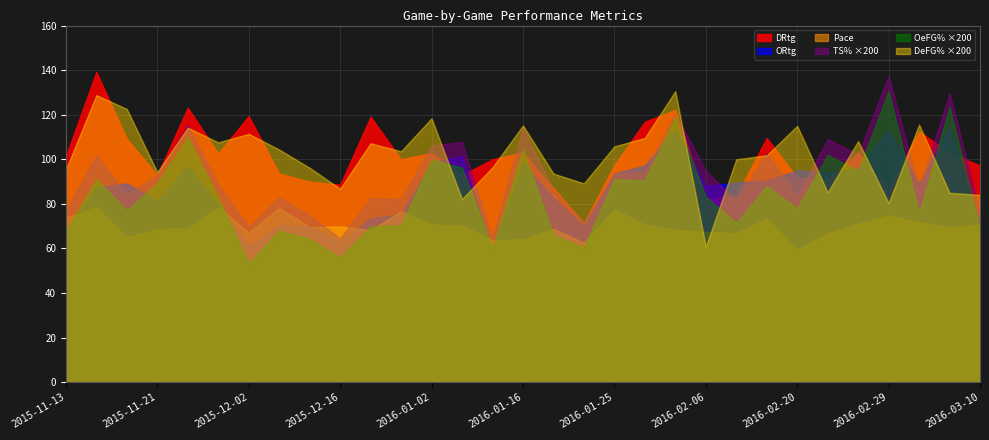

What position from the right is 2015-11-20?

29